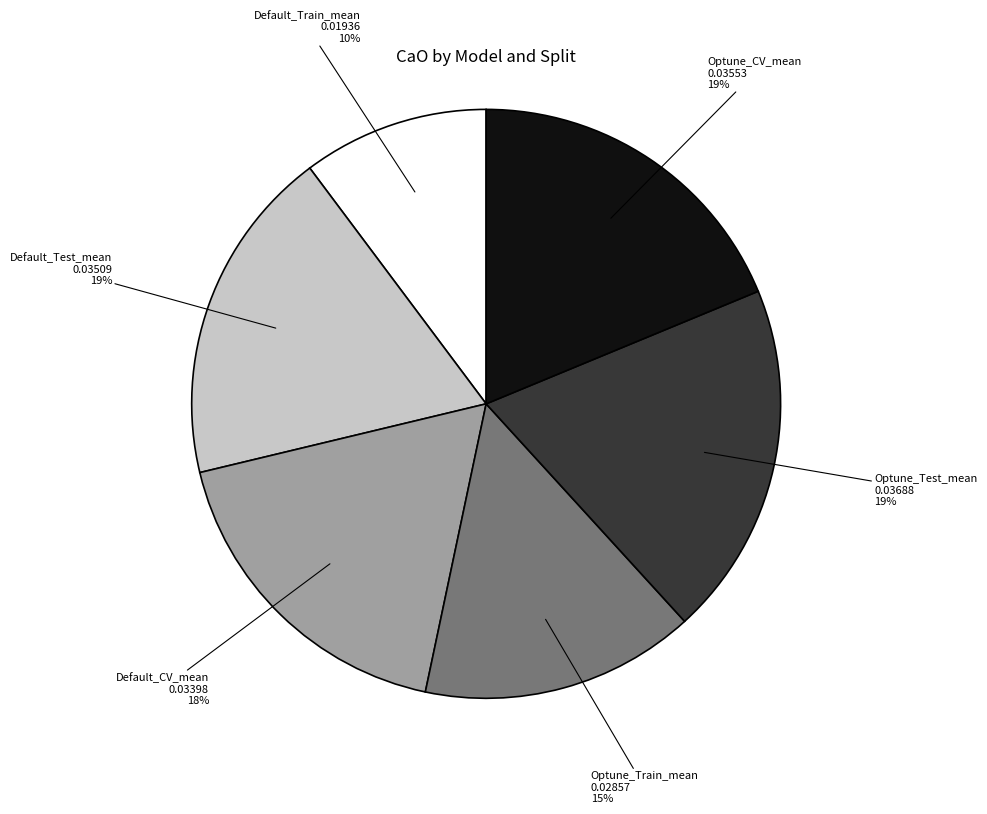

How many slices are in this pie chart?

6